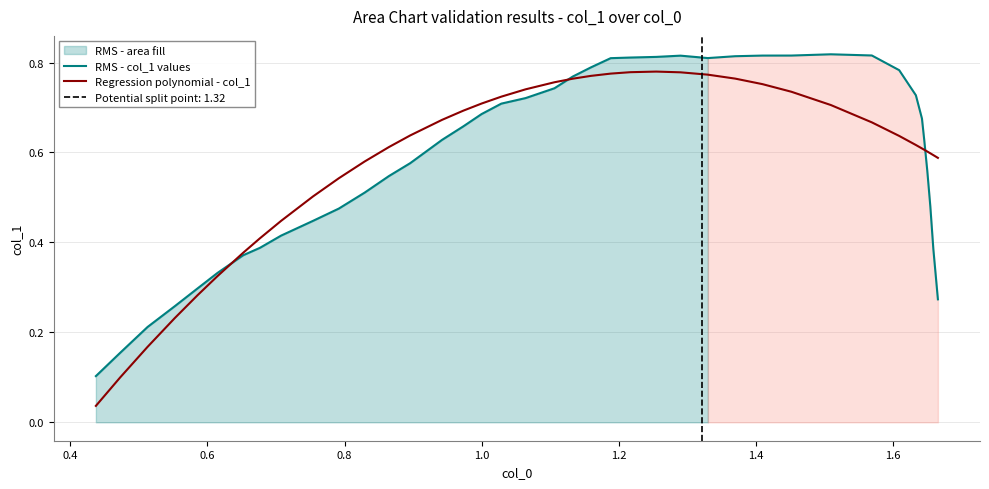

What is the difference between the maximum and minimum values in the RMS - col_1 values series?

0.7